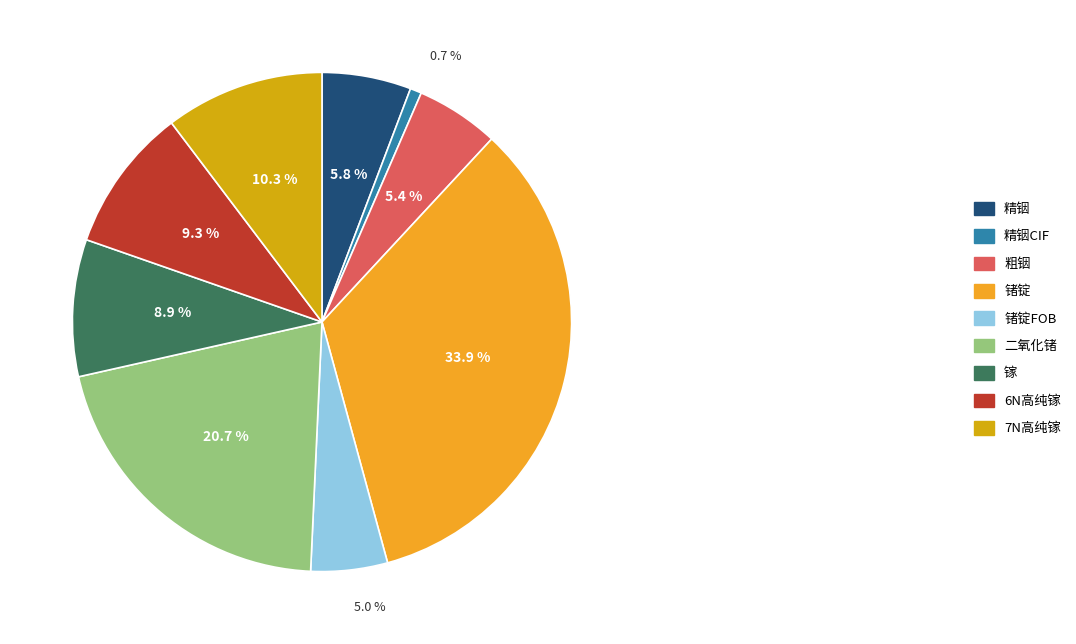

What percentage is NOT represented by 镓?

91.1%